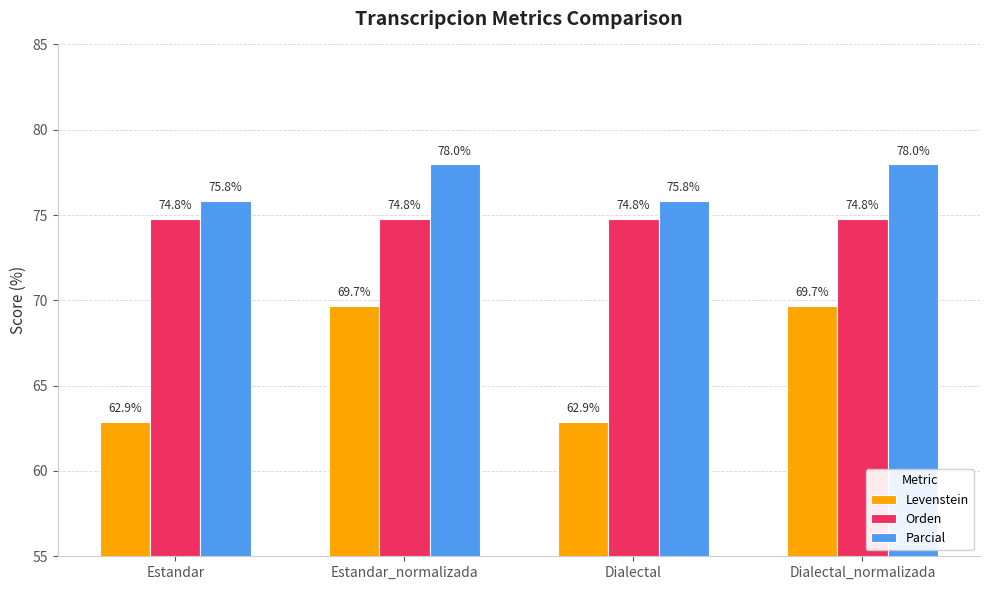

What is the total value across all series at Estandar_normalizada?

222.5